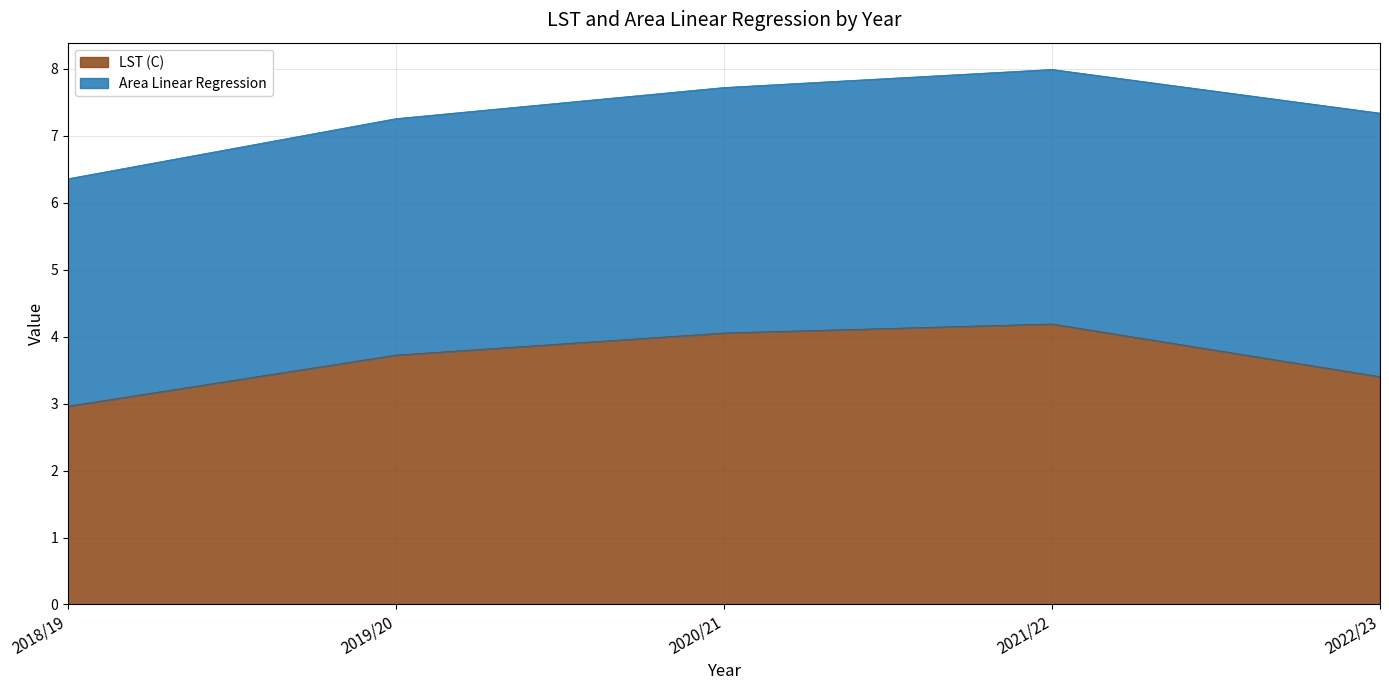

The chart shows a value of 3.7 at 2019/20. True or false?

True